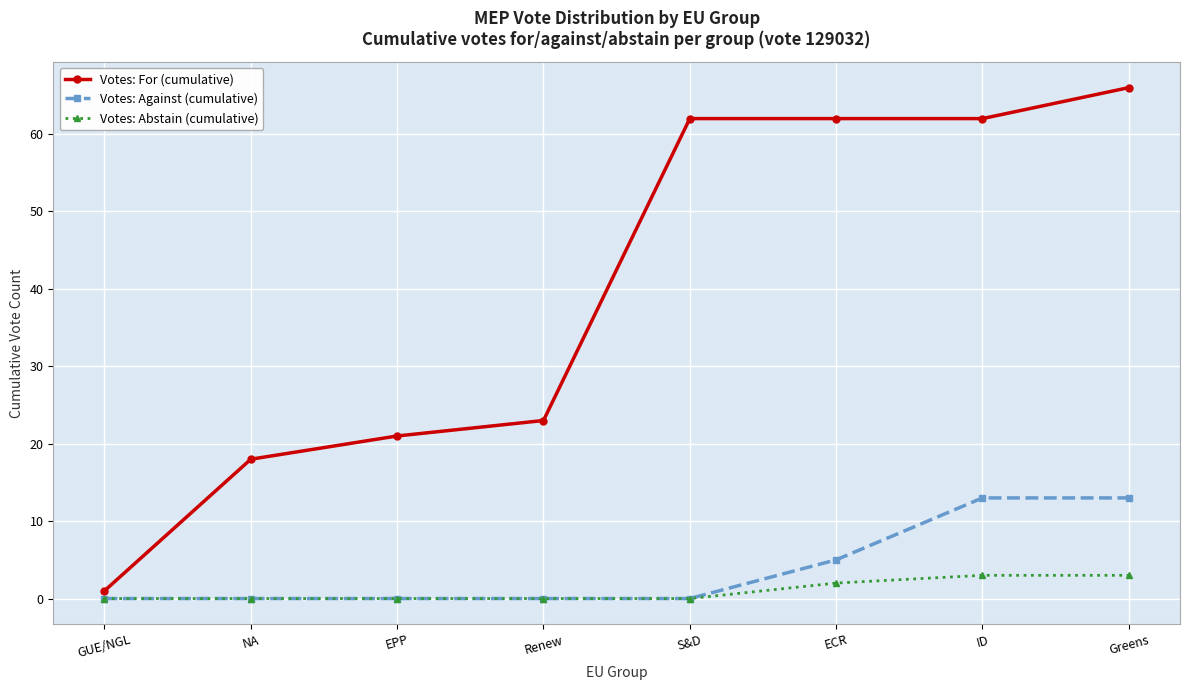

True or false: Votes: Against (cumulative) has more than 2 points higher than both neighbors.

False